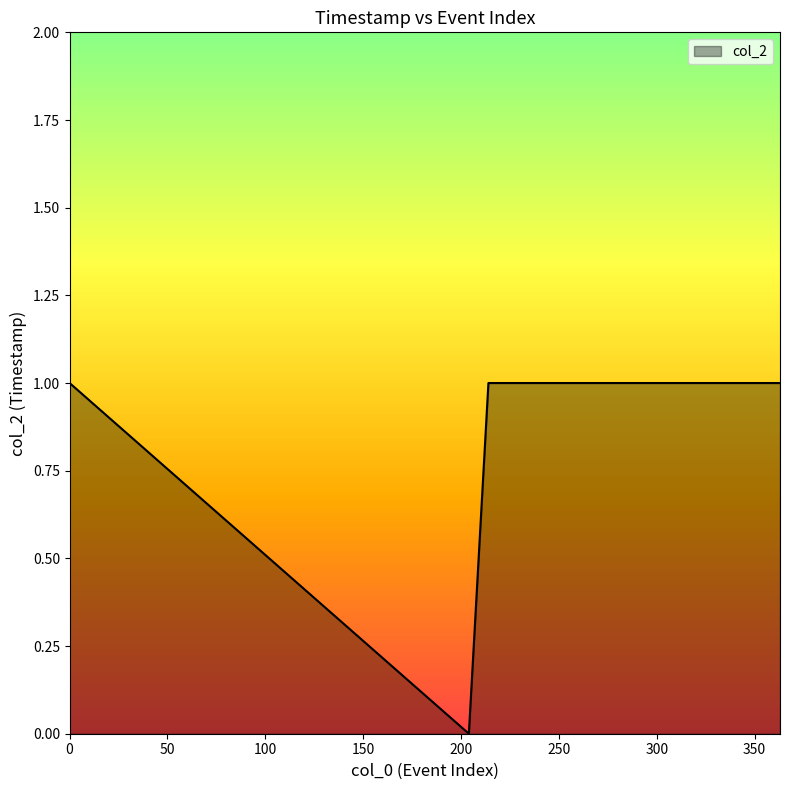

Does the chart display data point markers on the line(s)?

No